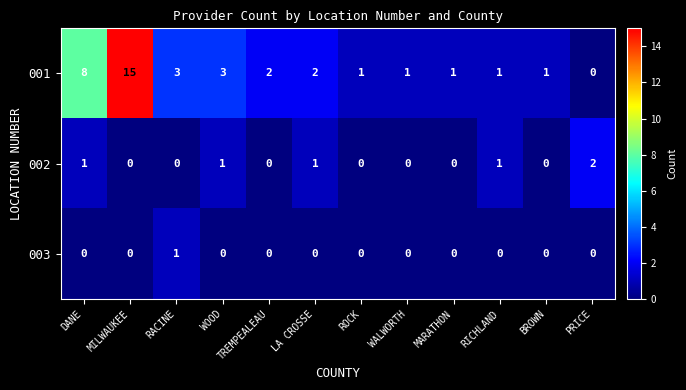

How many categories are shown in the chart?

12